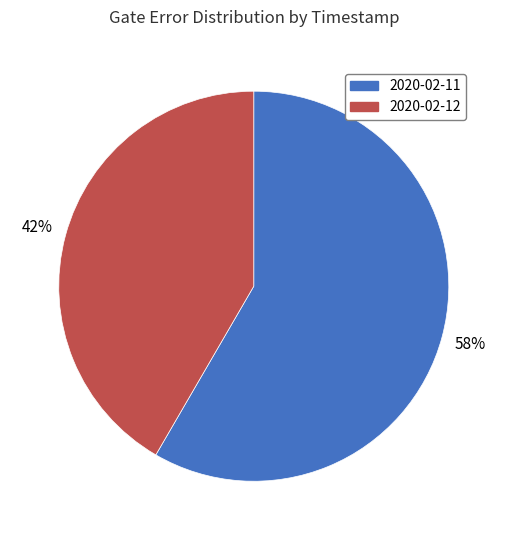

Rank the categories by value from lowest to highest.

2020-02-12, 2020-02-11